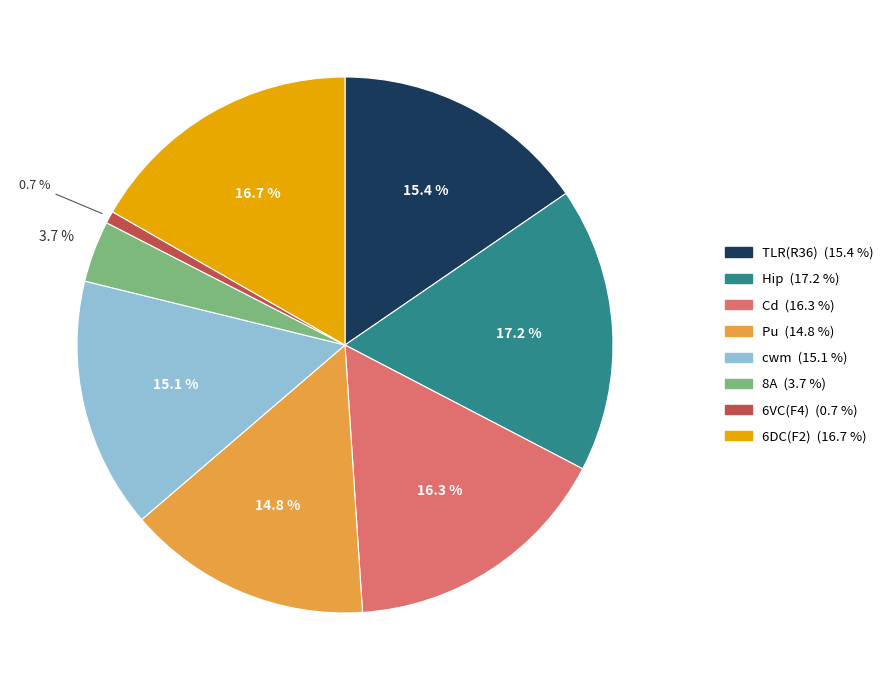

Which slice is the smallest?

6VC(F4)